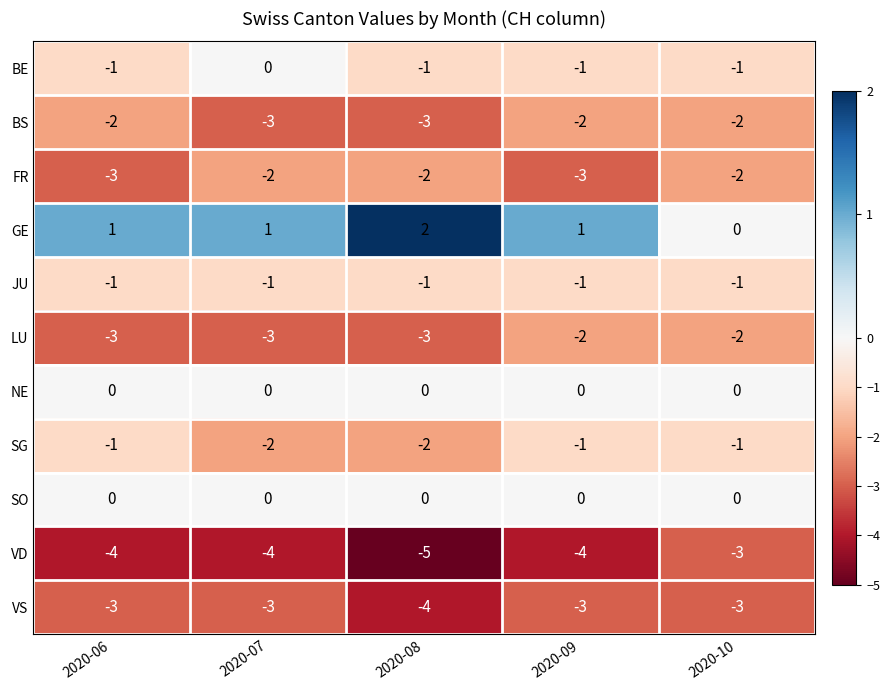

How many data points does each series have?

5